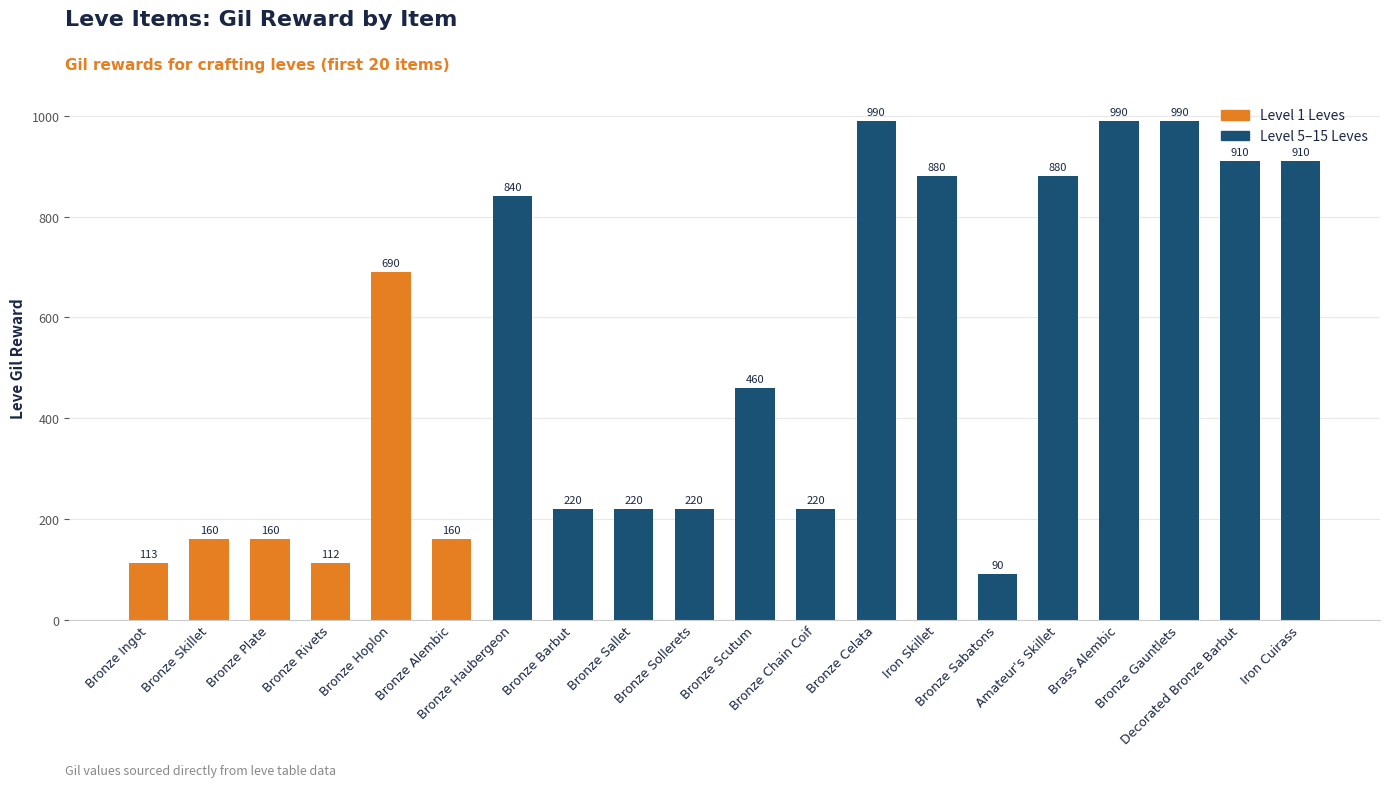

What is the greatest value displayed?

990